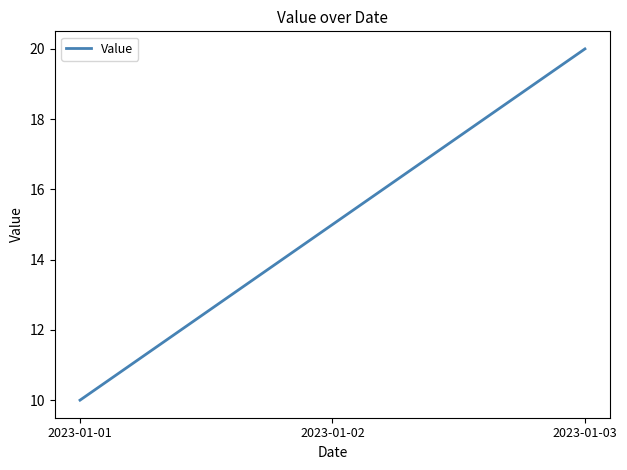

Which category has the lowest value across all series?

2023-01-01